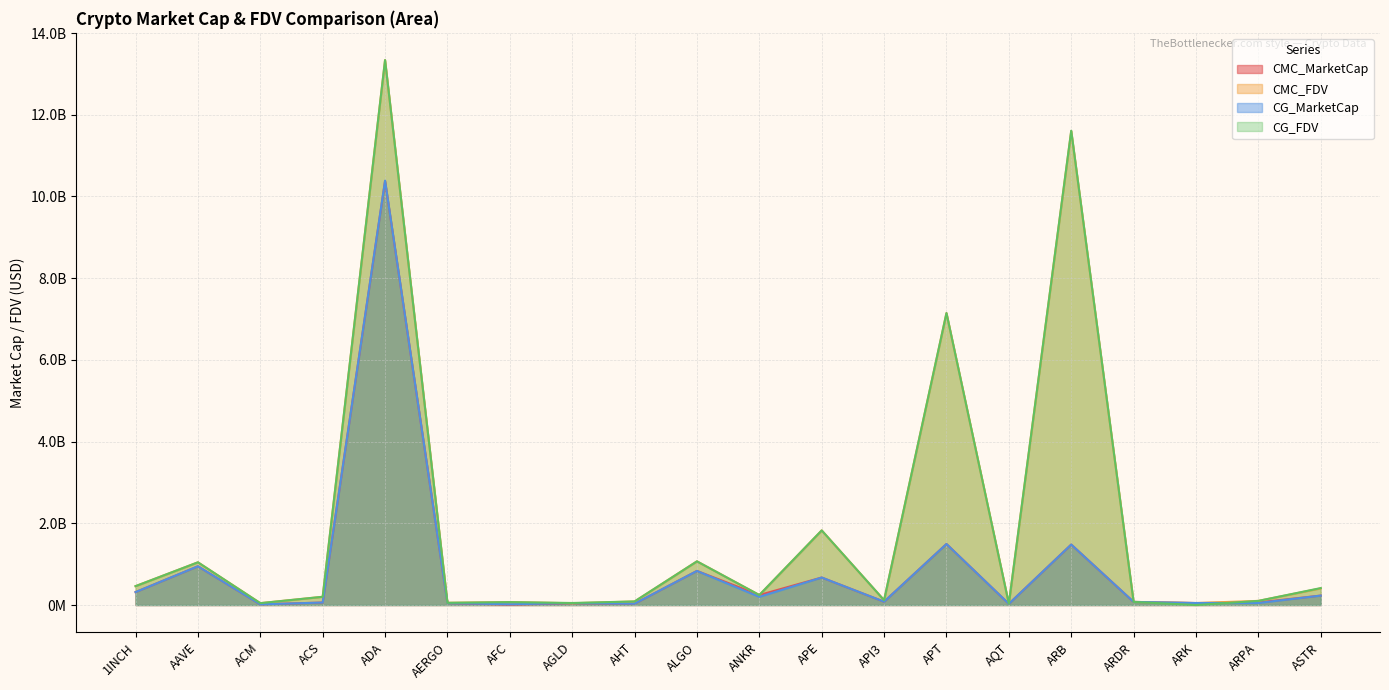

What is the sum of all CG_FDV values?

37993664711.0